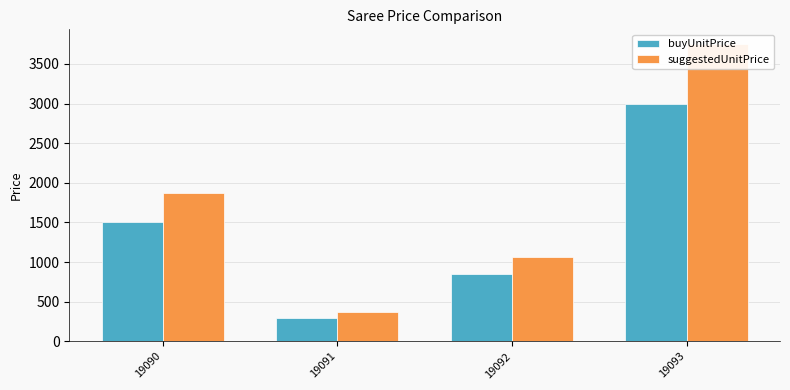

At how many categories does at least one series exceed 345?

4